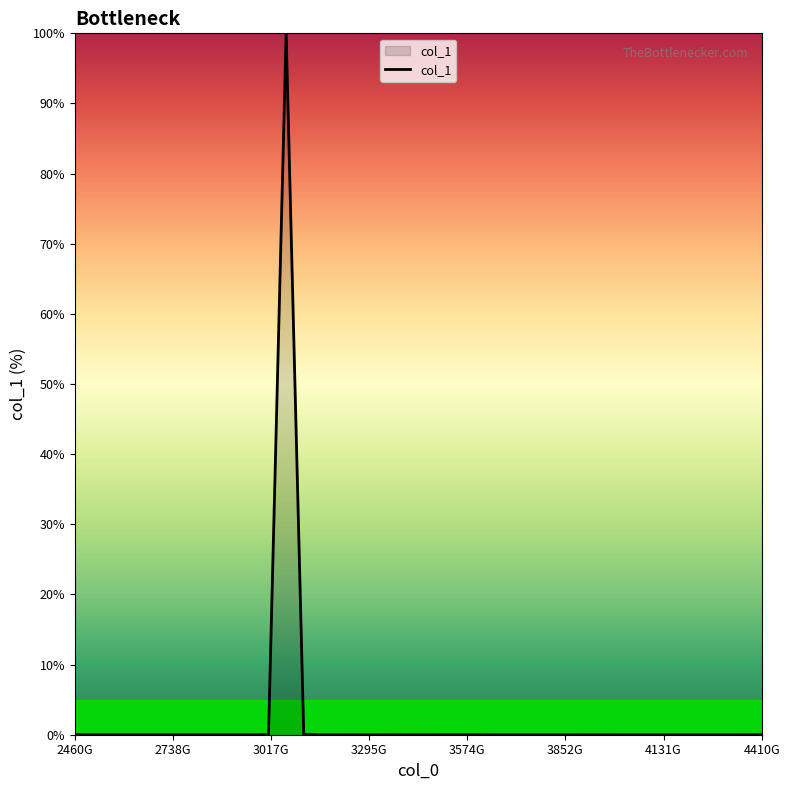

What is the greatest value displayed?

100.0